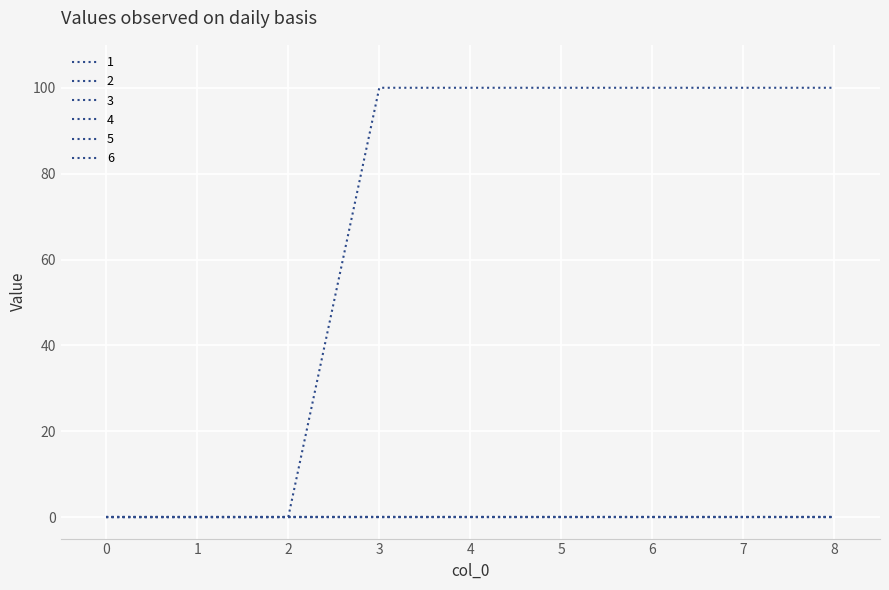

Does the chart have visible grid lines?

Yes